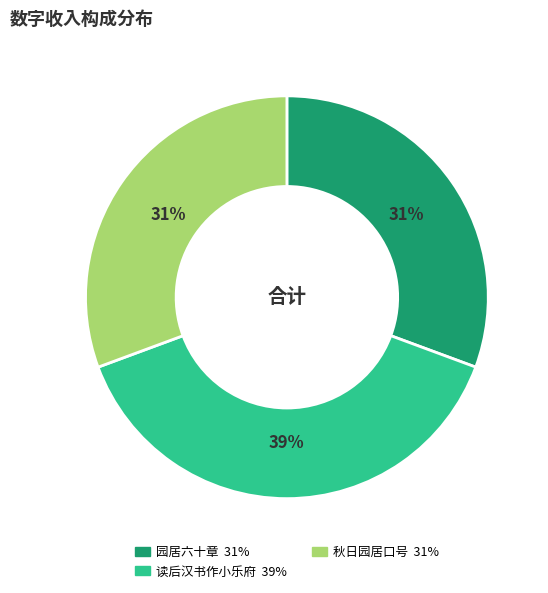

To the nearest percent, what is the difference between the largest and smallest slice percentages?

8%